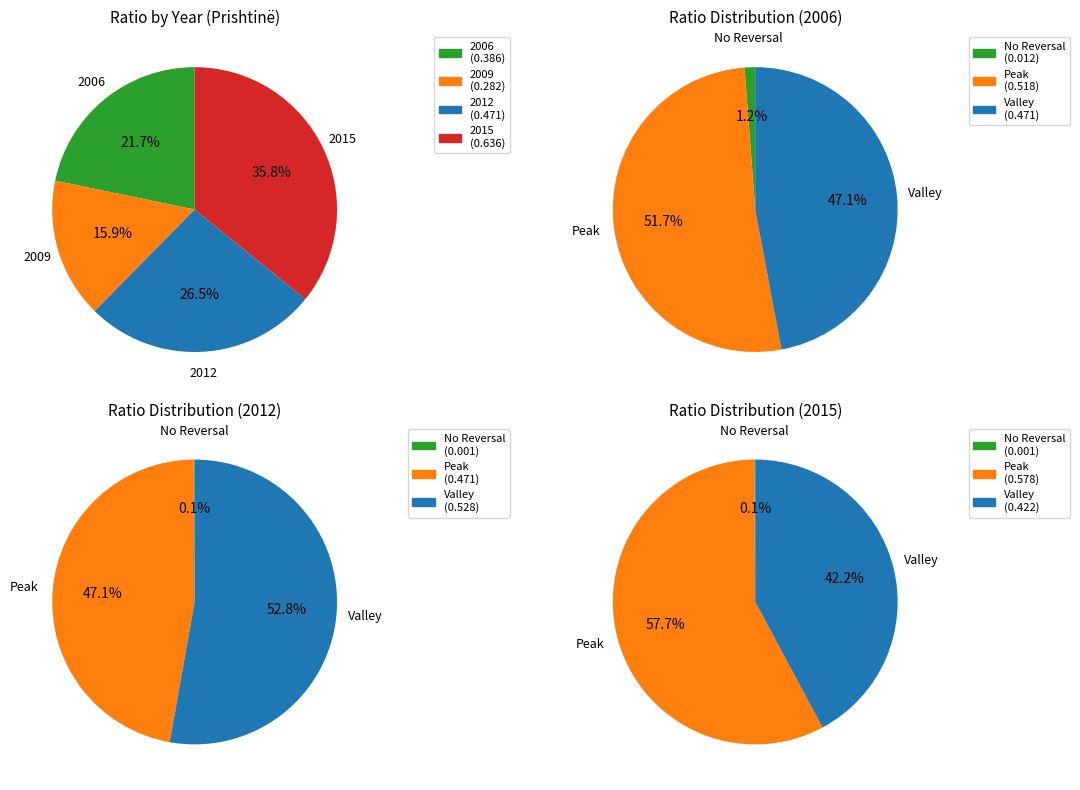

What is the total percentage of 2006 and 2009?

37.6%